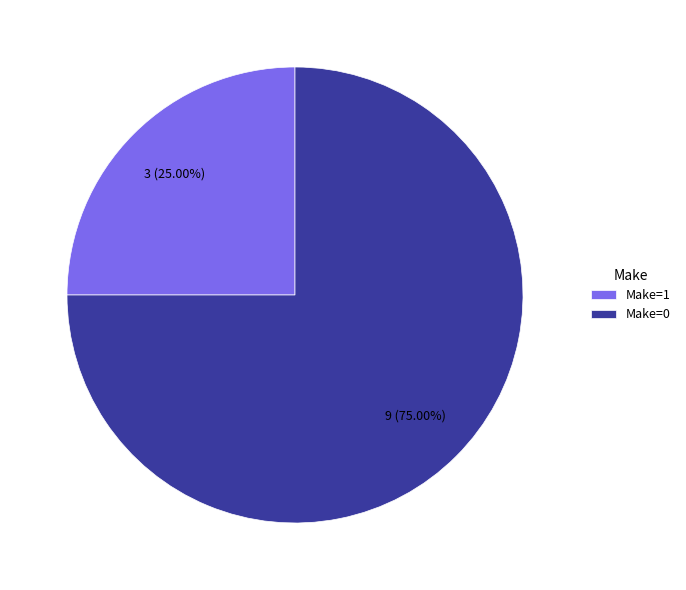

Does Make=0 account for over 50% of the chart?

Yes